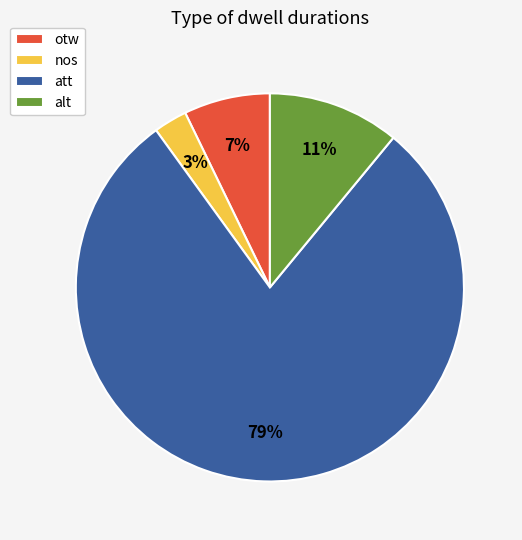

Which has a higher value, nos or otw?

otw